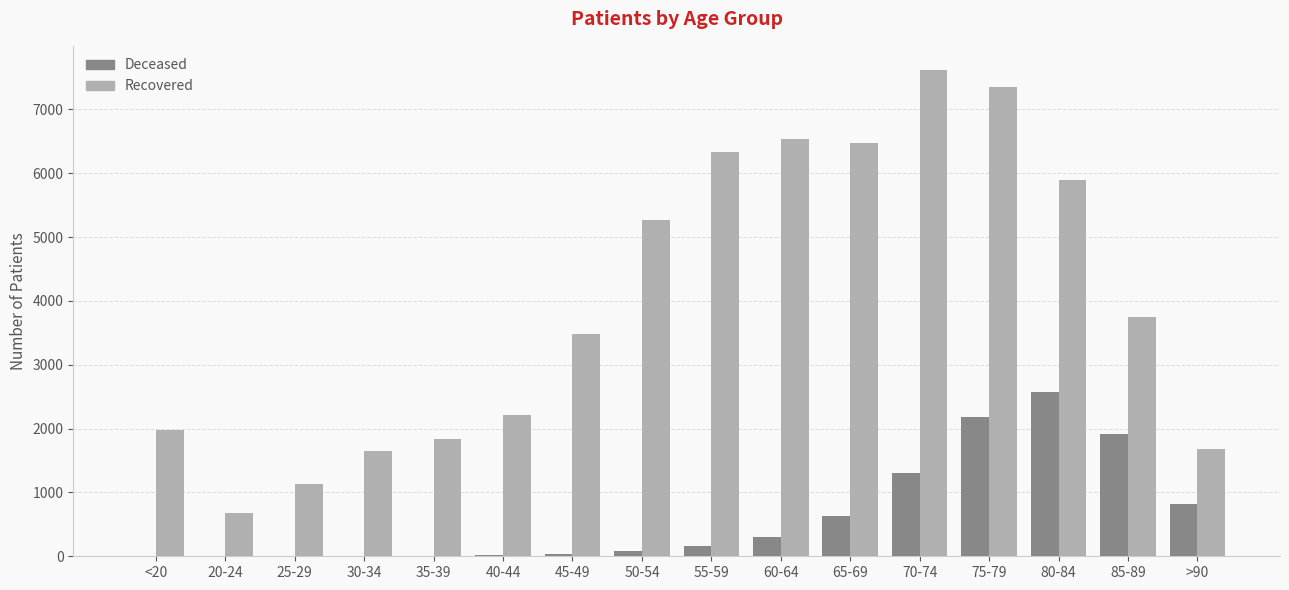

At which category is the sum across all series the highest?

75-79